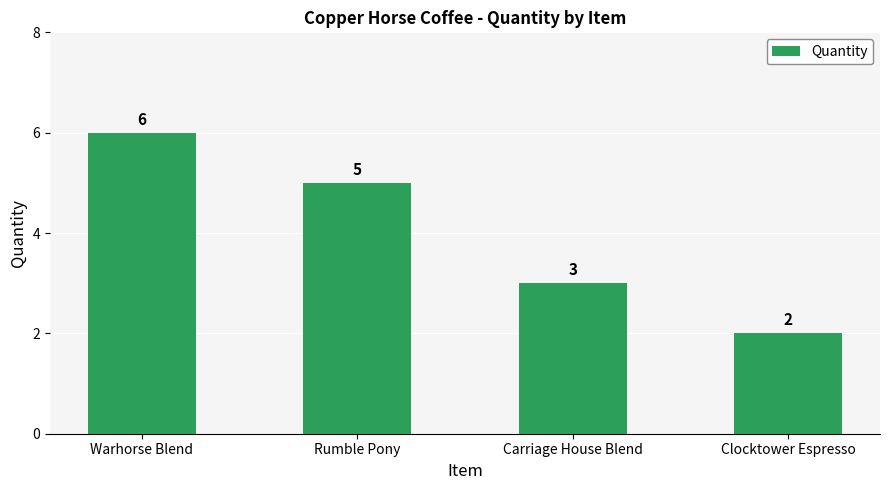

Which has a higher value, Warhorse Blend or Clocktower Espresso?

Warhorse Blend